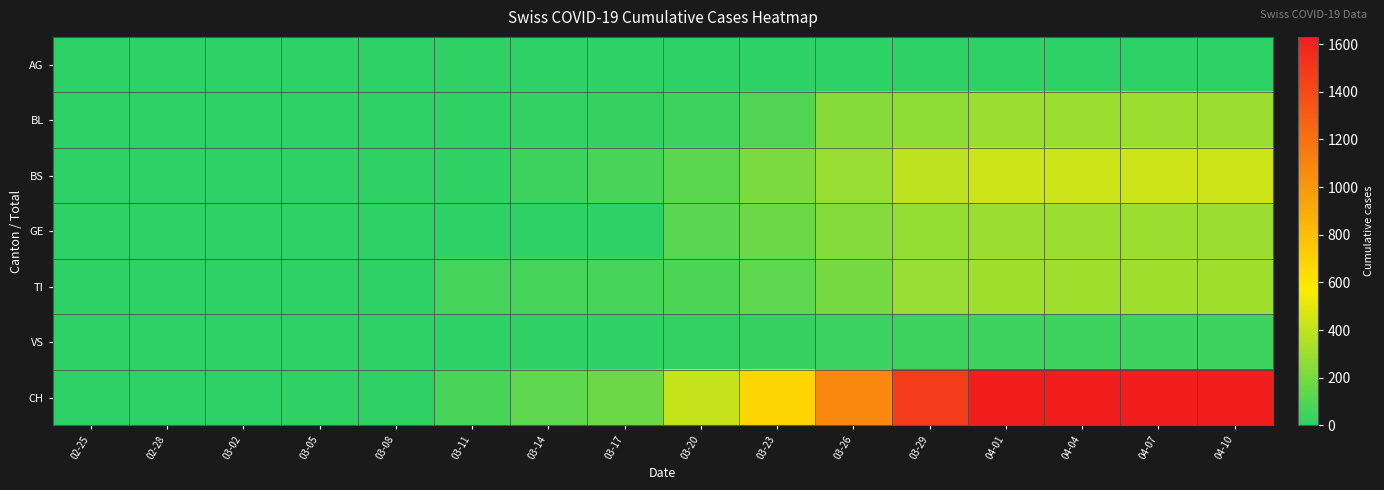

What is the greatest value displayed?

1630